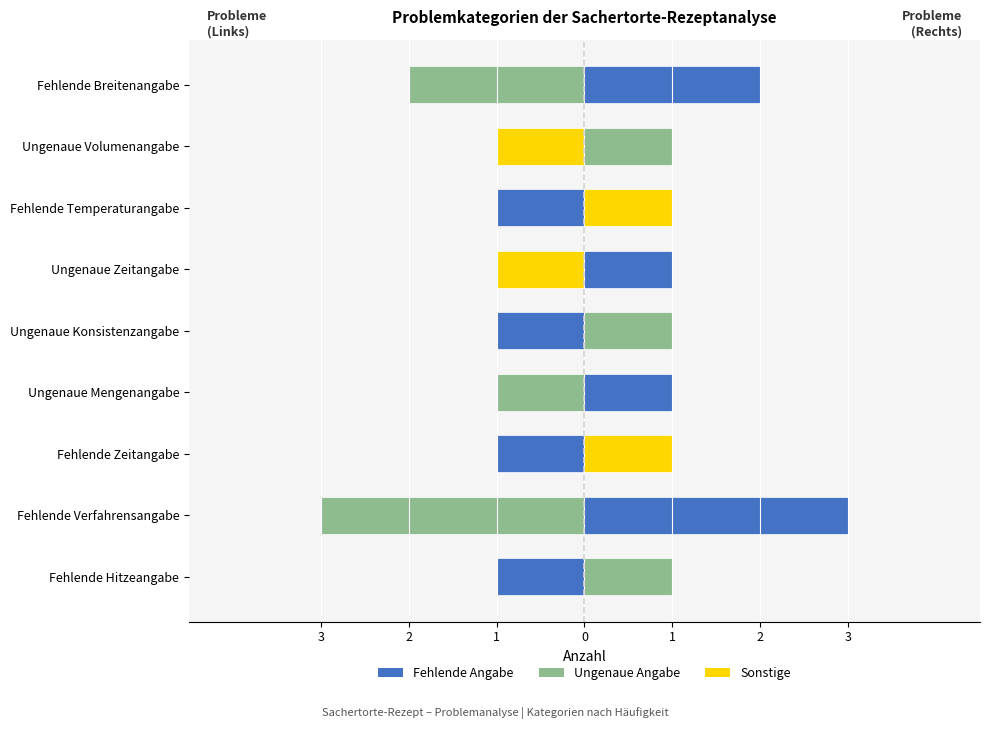

Count the Problem (rechts) values in the range 1 to 2.

8